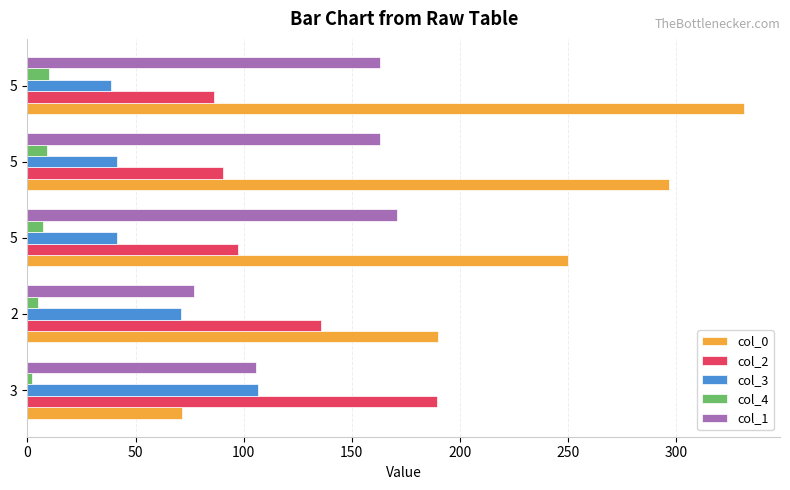

How many data points in col_4 are less than 7?

2